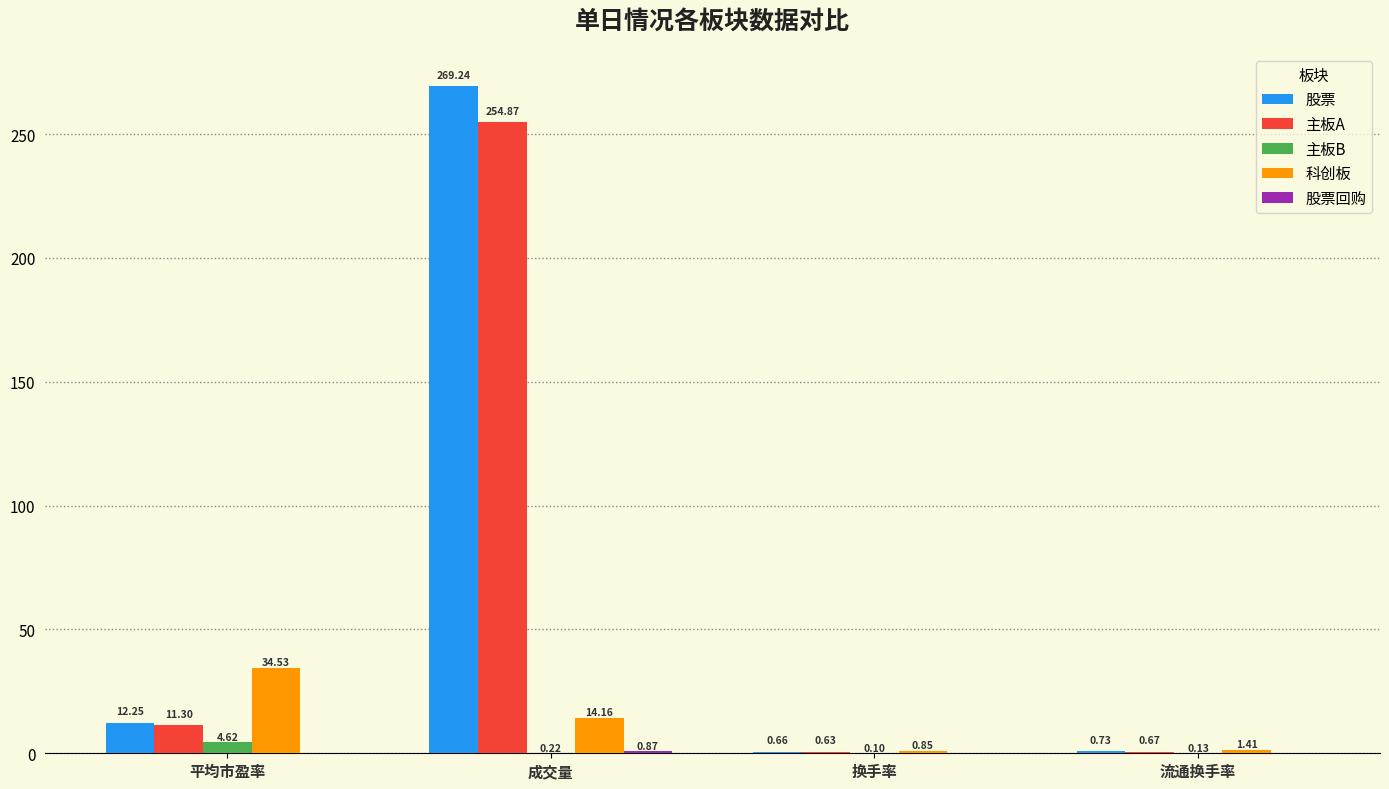

What is the sum of all 主板B values?

5.1